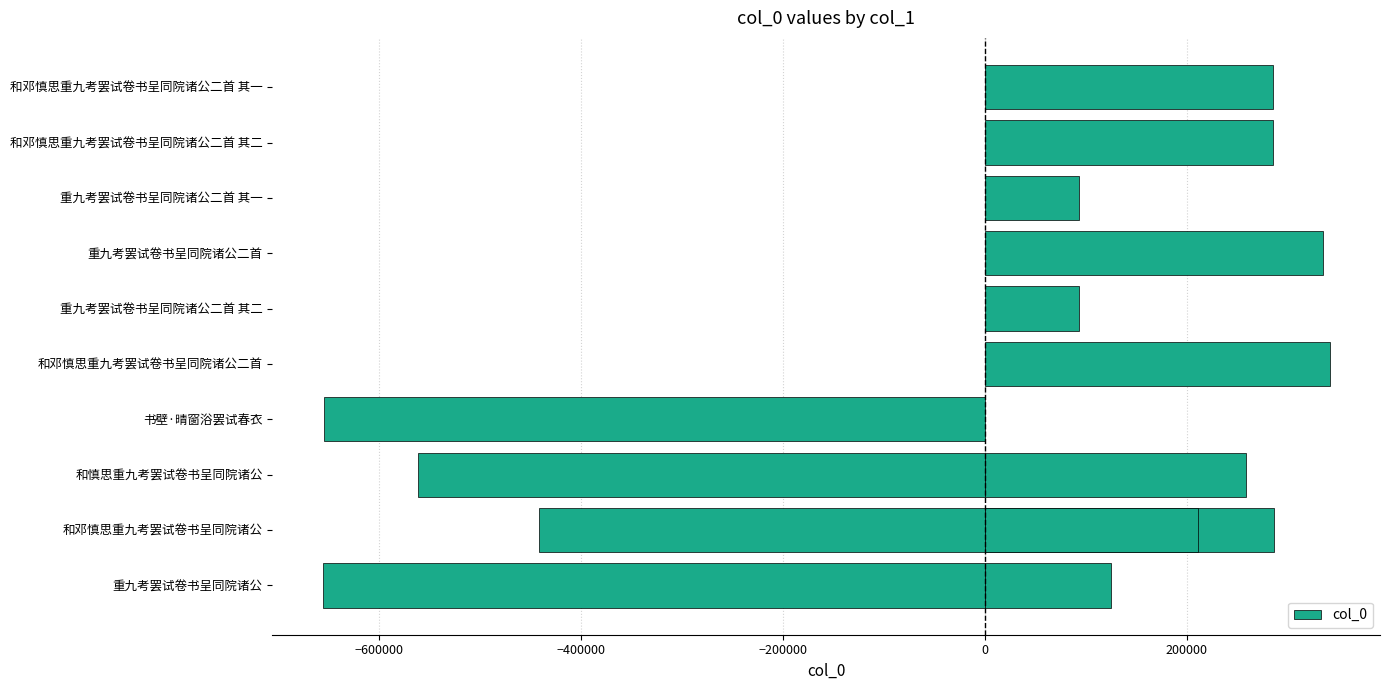

How many negative values are there?

4